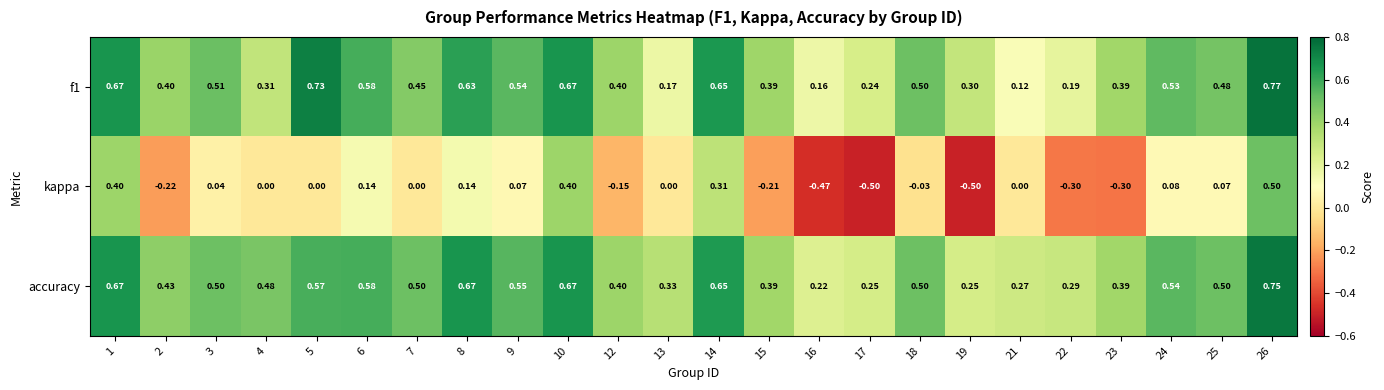

Is the value of accuracy at 13 greater than the value of f1 at 4?

Yes